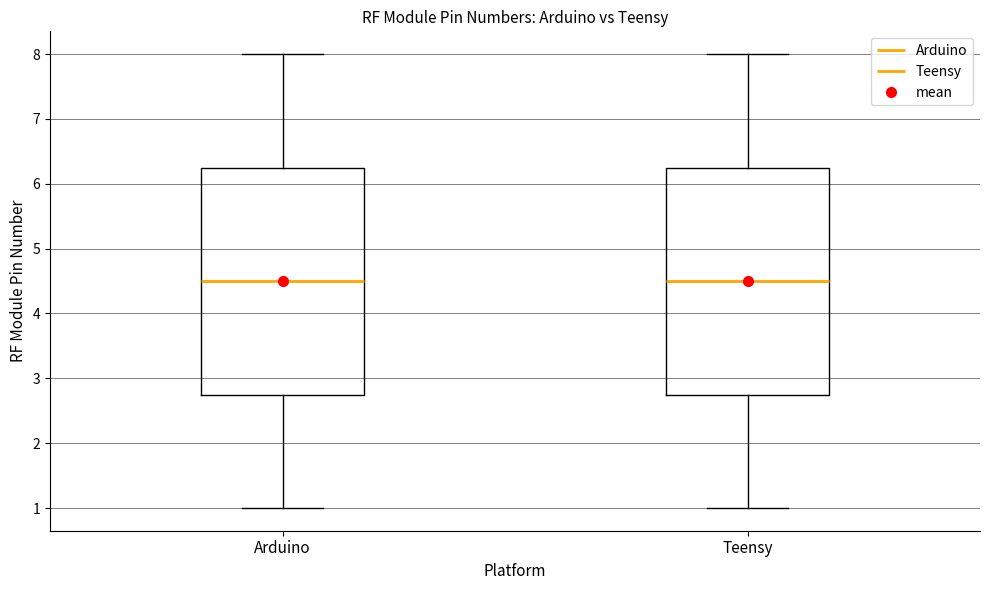

Where does the median line of the box for Teensy sit on the y-axis? The values are not printed on the chart, so give them approximately, as read against the axis.

4.5